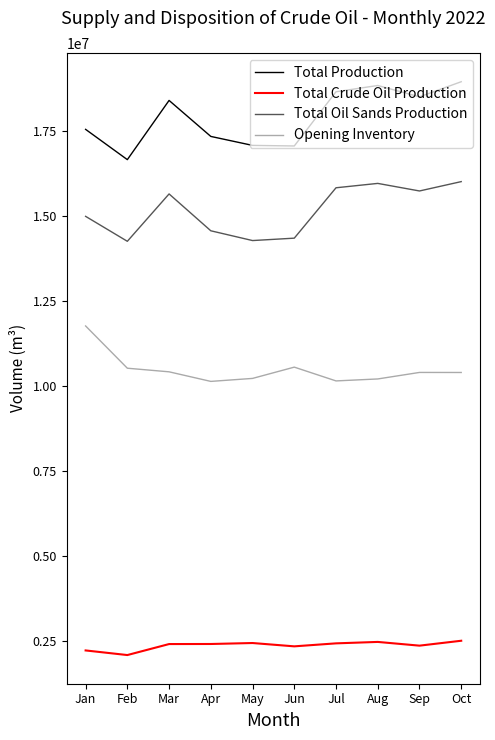

How many values in the Total Production series exceed 18389803?

5